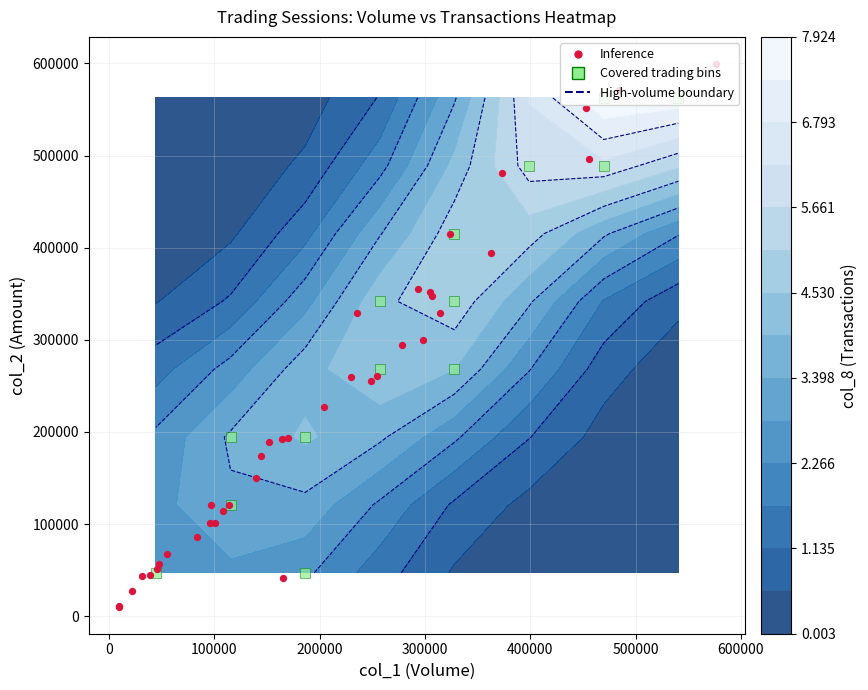

What is the difference between the maximum and minimum values?

589010